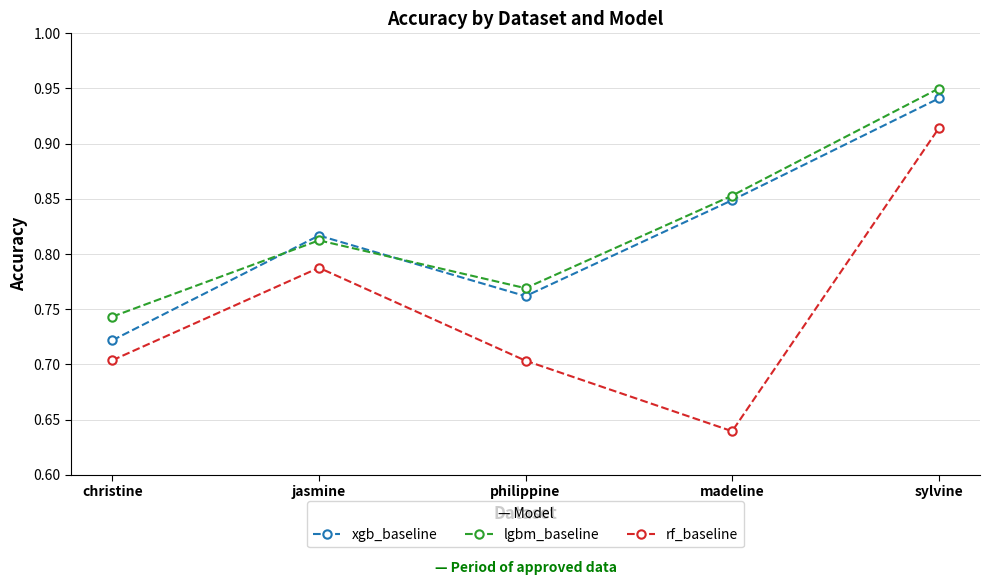

How many data points does each series have?

5